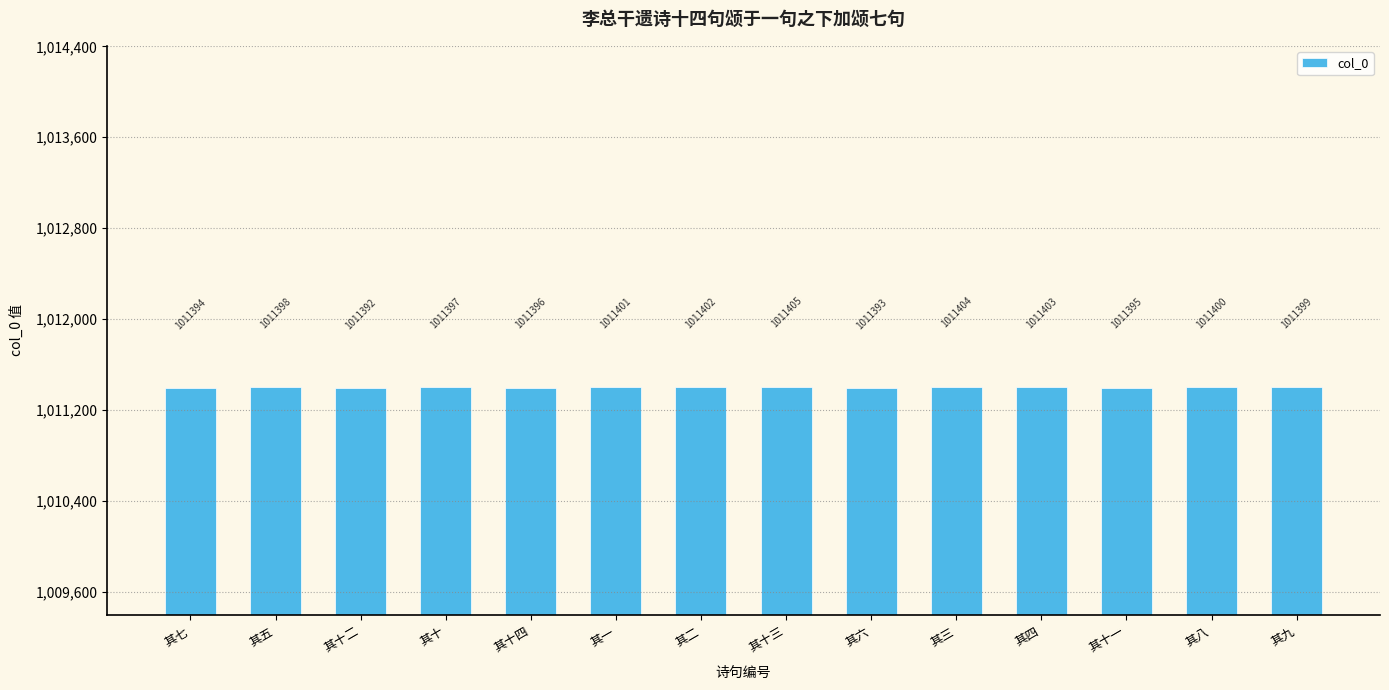

What is the label of the 13th bar from the left?

其八